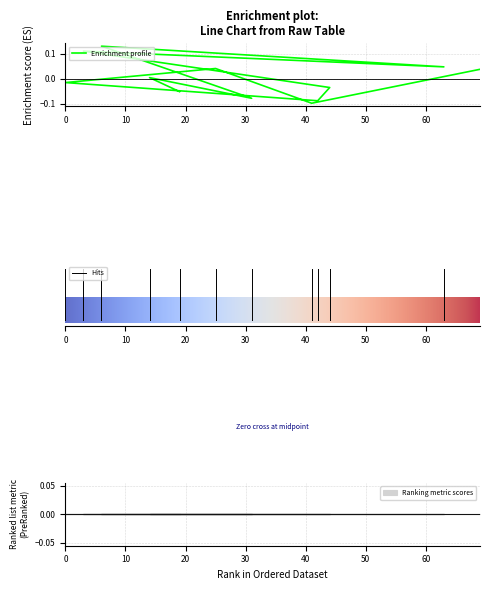

Count the number of values greater than 0.

6